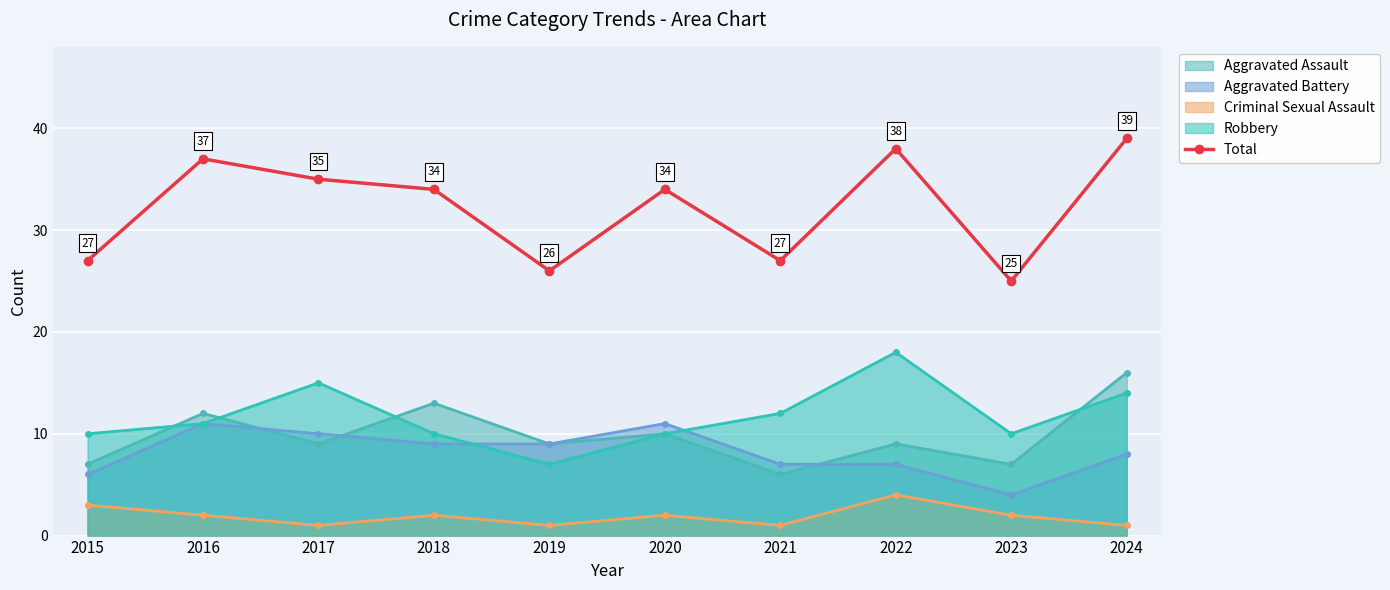

The chart shows a value of 27 at 2021. True or false?

True